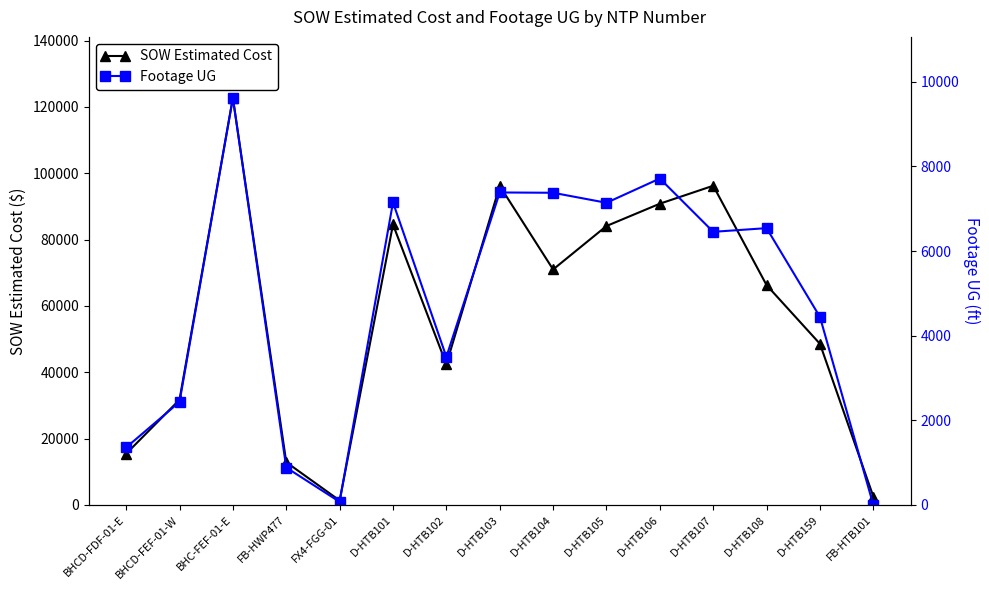

What are all the series names shown in the legend?

SOW Estimated Cost, Footage UG